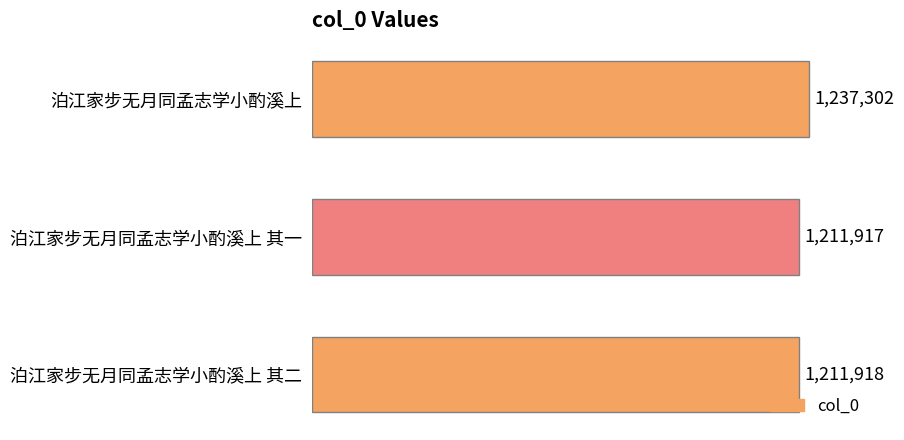

What is the difference between the second highest and minimum values?

1